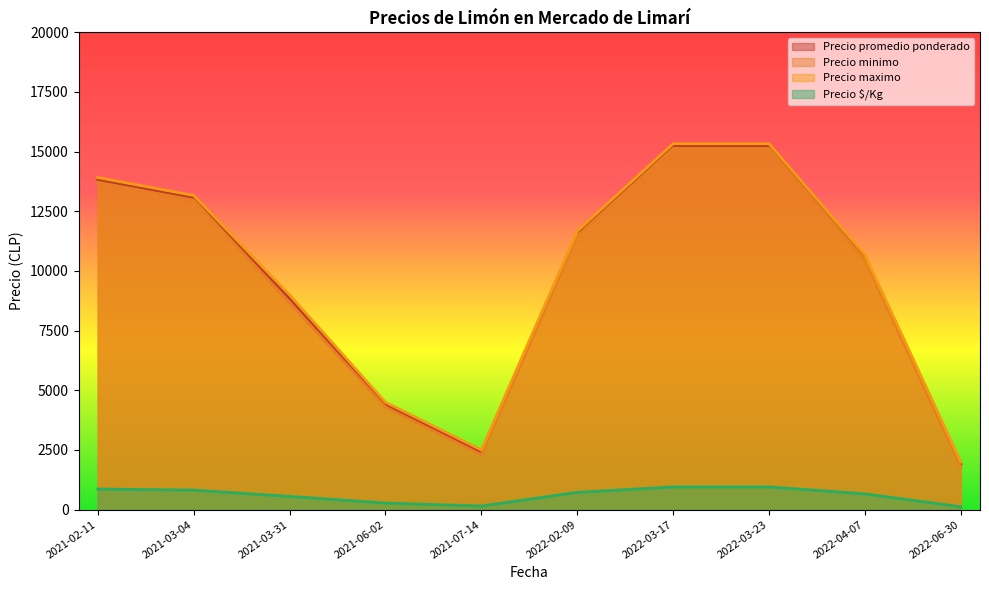

The value of Precio maximo at 2021-03-31 is 9000. True or false?

True